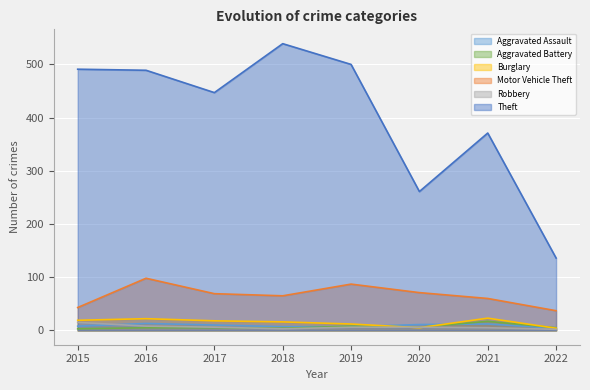

Reading left to right, extract all data points from this chart.

Aggravated Assault: 2015=8	2016=13	2017=10	2018=7	2019=7	2020=11	2021=12	2022=4
Aggravated Battery: 2015=3	2016=5	2017=5	2018=4	2019=8	2020=6	2021=17	2022=5
Burglary: 2015=19	2016=22	2017=18	2018=16	2019=12	2020=5	2021=23	2022=4
Motor Vehicle Theft: 2015=43	2016=98	2017=69	2018=65	2019=87	2020=71	2021=60	2022=37
Robbery: 2015=15	2016=8	2017=6	2018=3	2019=6	2020=6	2021=5	2022=2
Theft: 2015=491	2016=489	2017=447	2018=539	2019=500	2020=261	2021=371	2022=136